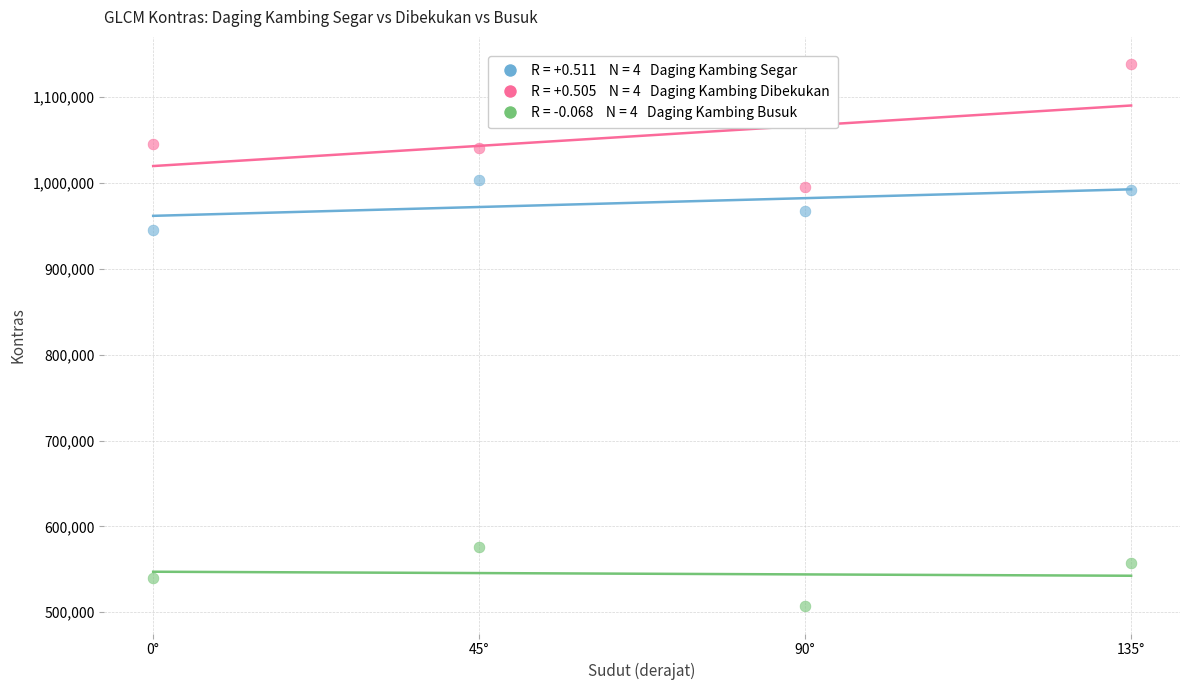

Across all data points, what is the average X value?

68